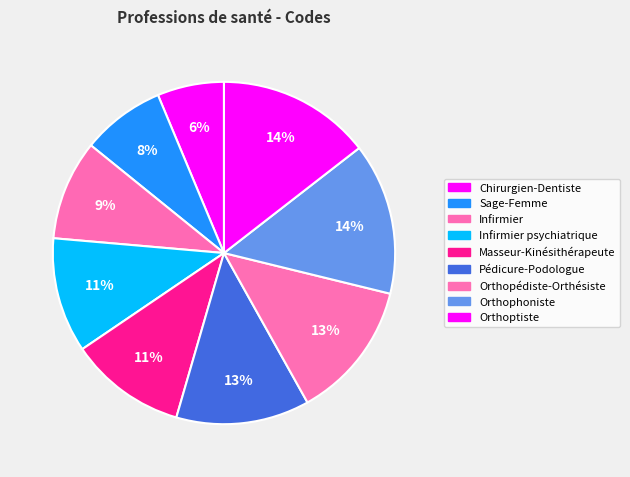

How many slices are in this pie chart?

9